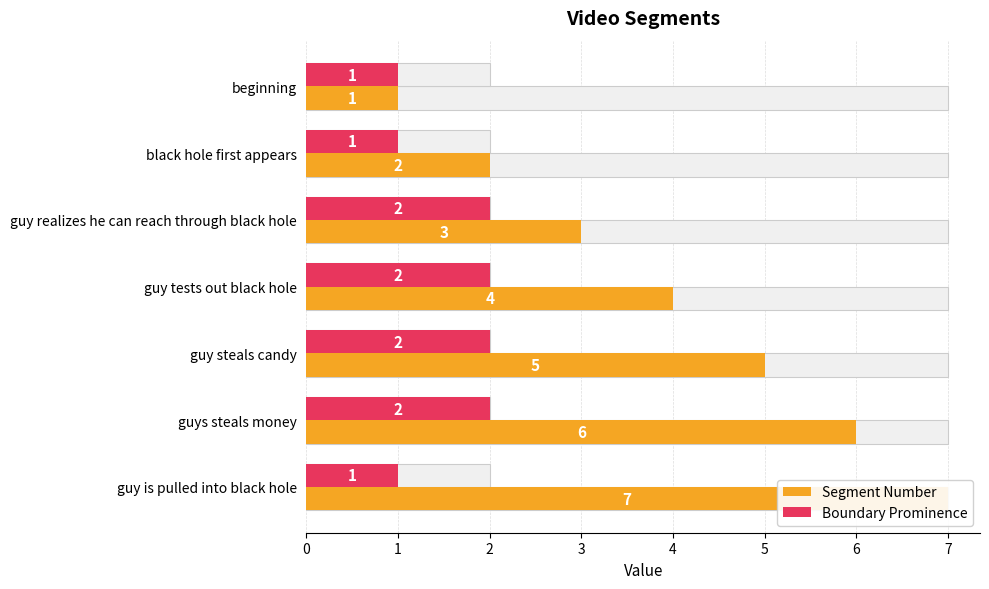

What is the total value across all series at guy realizes he can reach through black hole?

5